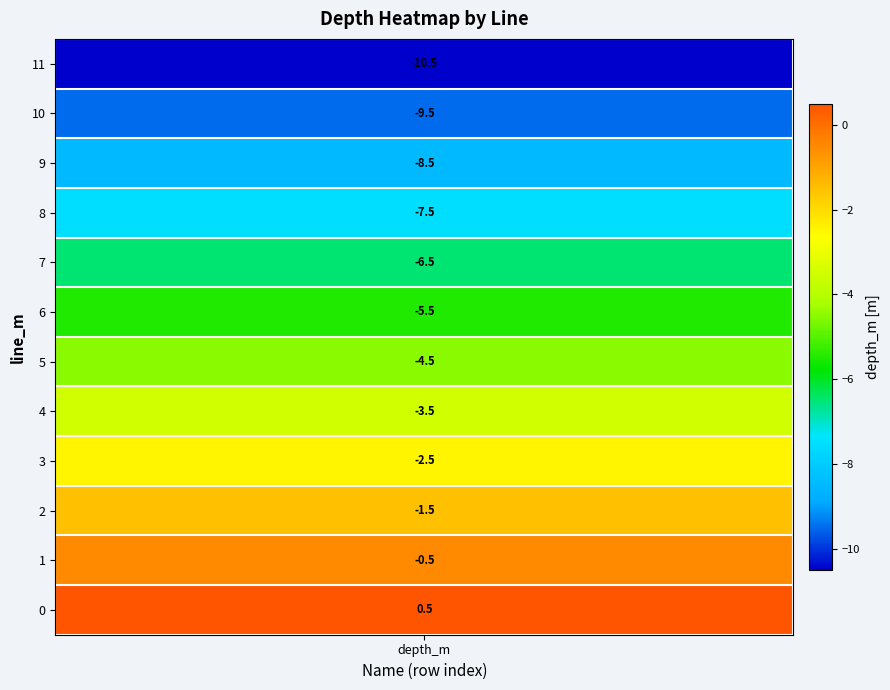

True or false: the data shows 10 at 4.

False